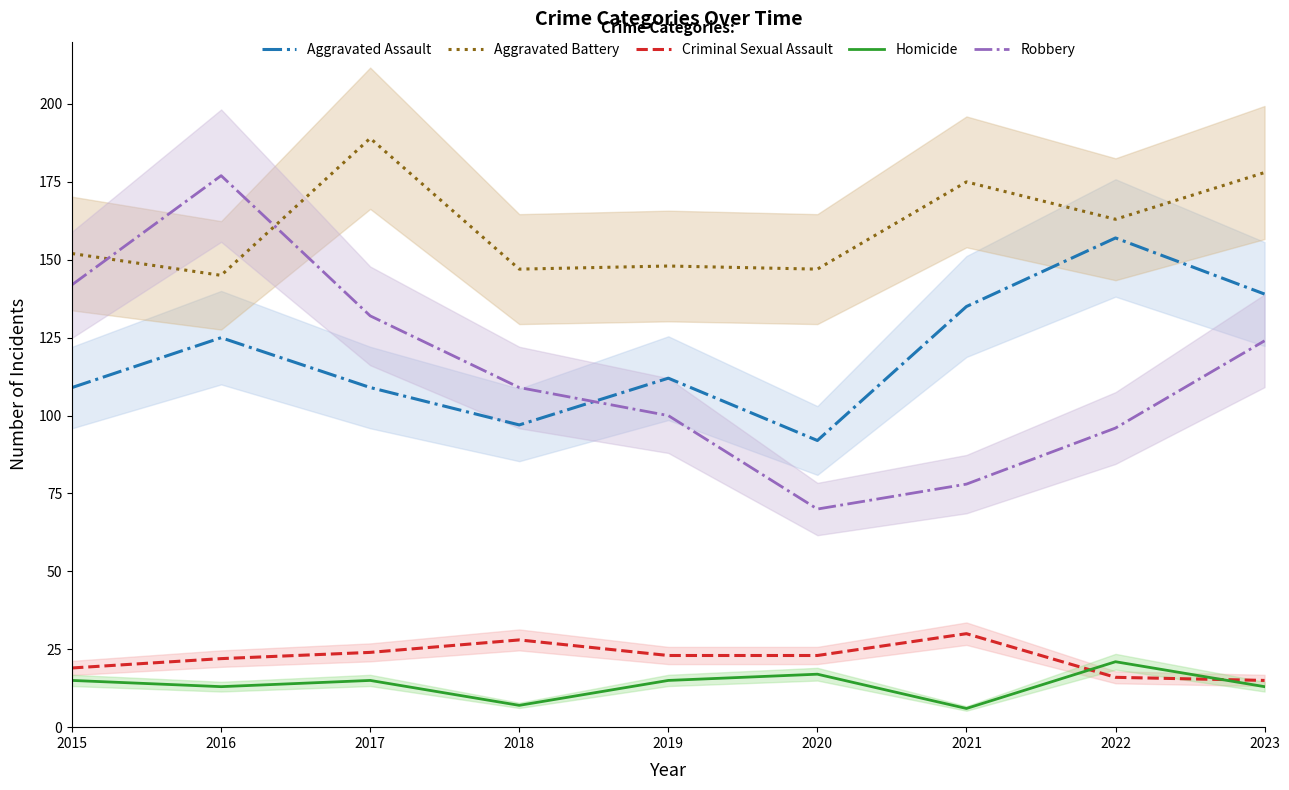

What is the approximate value of Robbery at 2019?

100